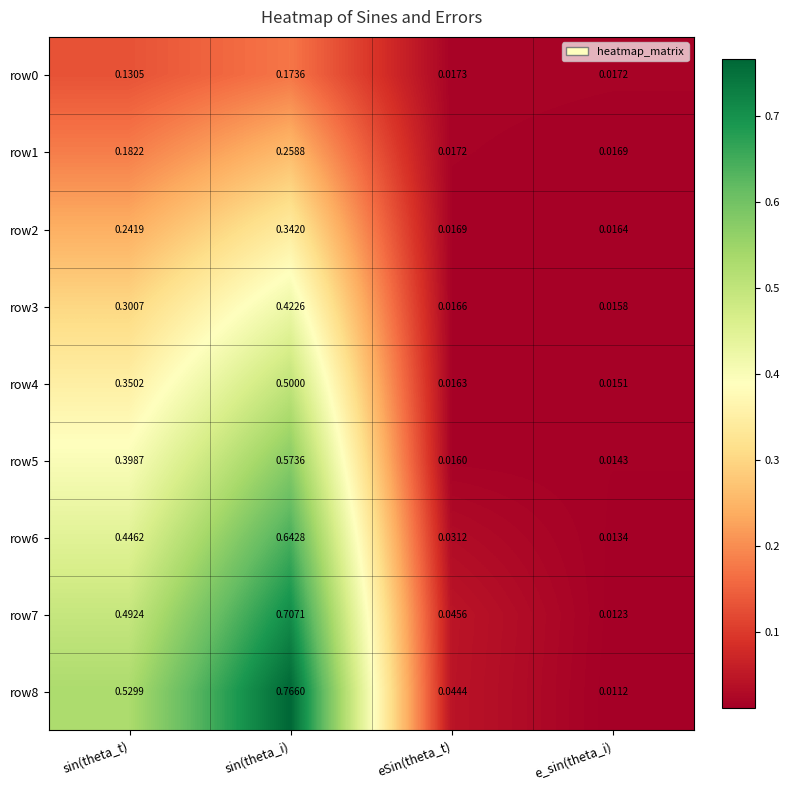

Which category has the highest value in the row1 series?

sin(theta_i)